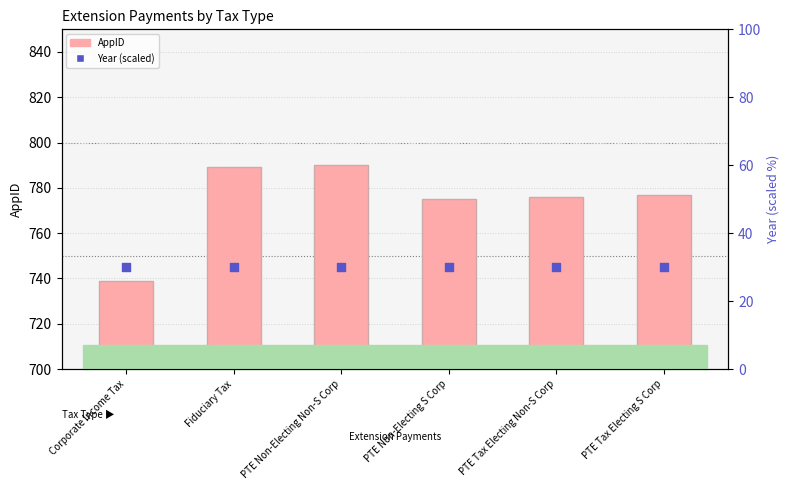

What are all the series names shown in the legend?

AppID, Year (scaled)